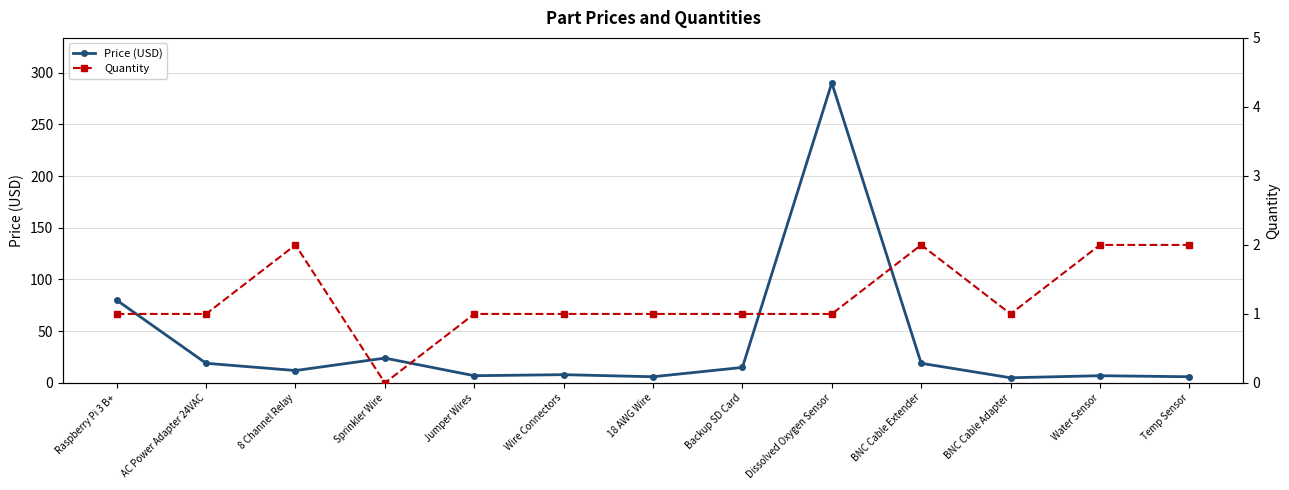

True or false: Quantity has a value of 2 at Dissolved Oxygen Sensor.

False